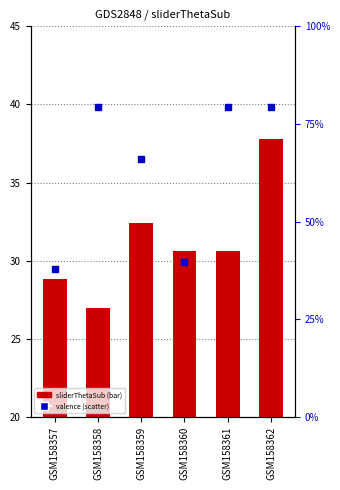

What are all the series names shown in the legend?

sliderThetaSub, valence